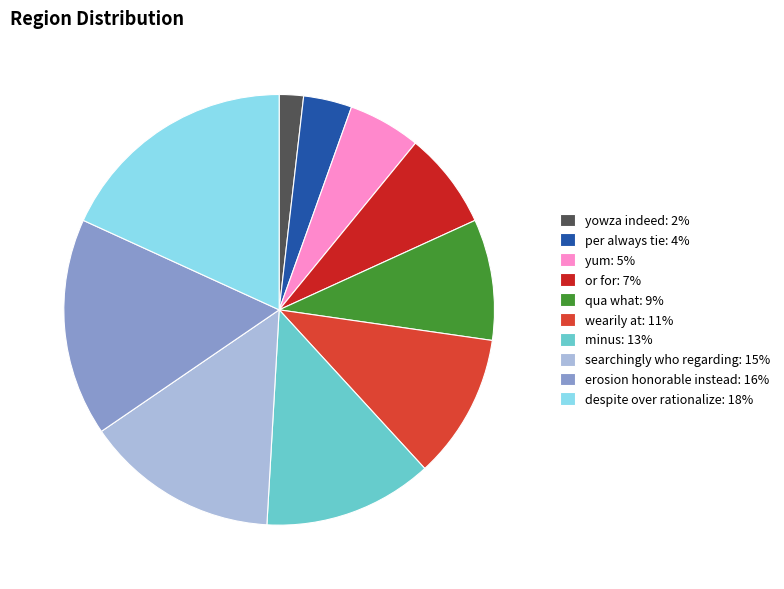

The minus slice represents 3% of the pie. True or false?

False